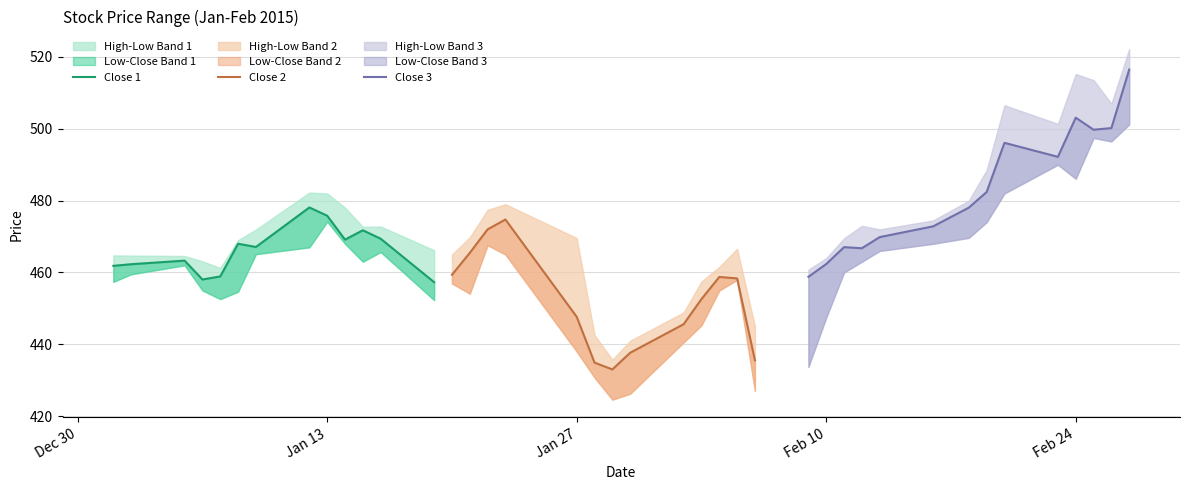

Rank the categories by High value from lowest to highest.

19, 20, 18, 25, 21, 22, 26, 4, 23, 3, 27, 2, 1, 0, 13, 12, 24, 5, 28, 17, 14, 6, 30, 10, 11, 29, 31, 15, 9, 16, 32, 8, 7, 33, 35, 34, 38, 37, 36, 39